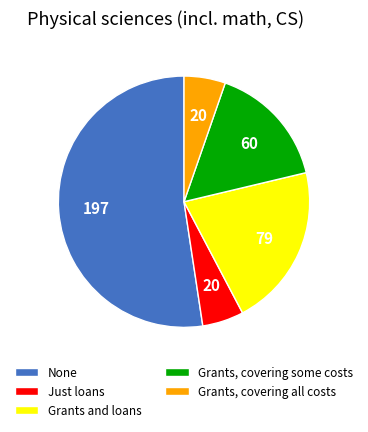

True or false: Grants and loans accounts for 15% of the total.

False